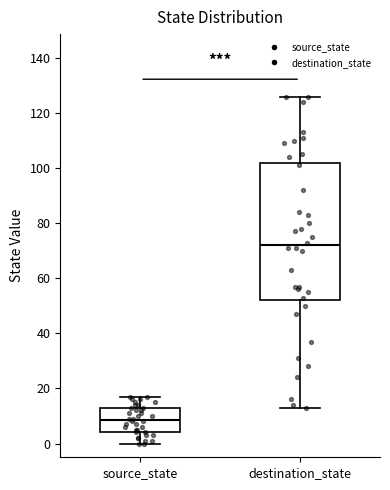

Which box has the highest median line?

destination_state